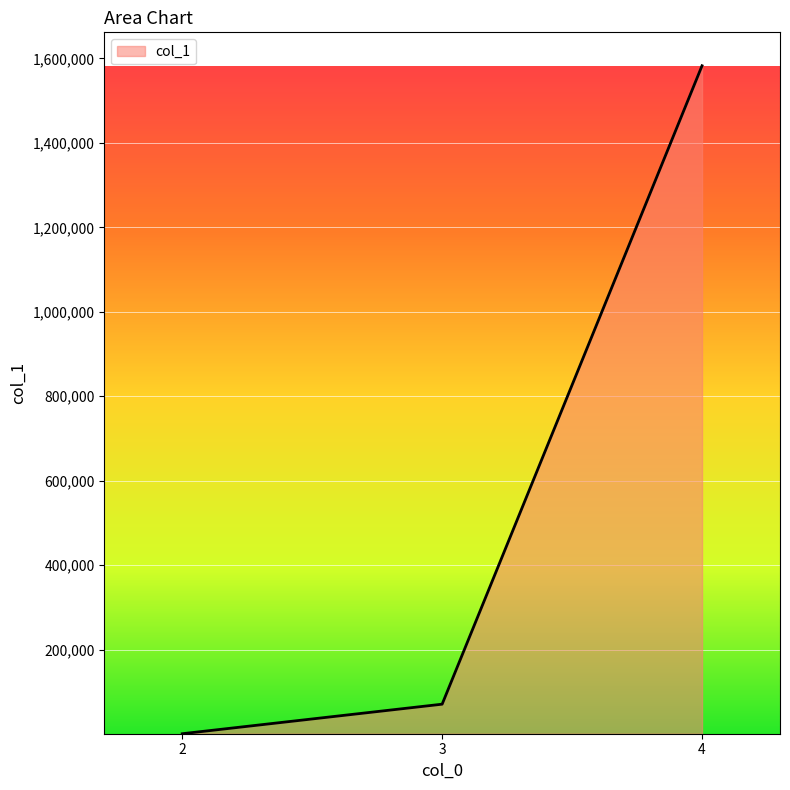

Is it true that the value at 4 is 907648?

False